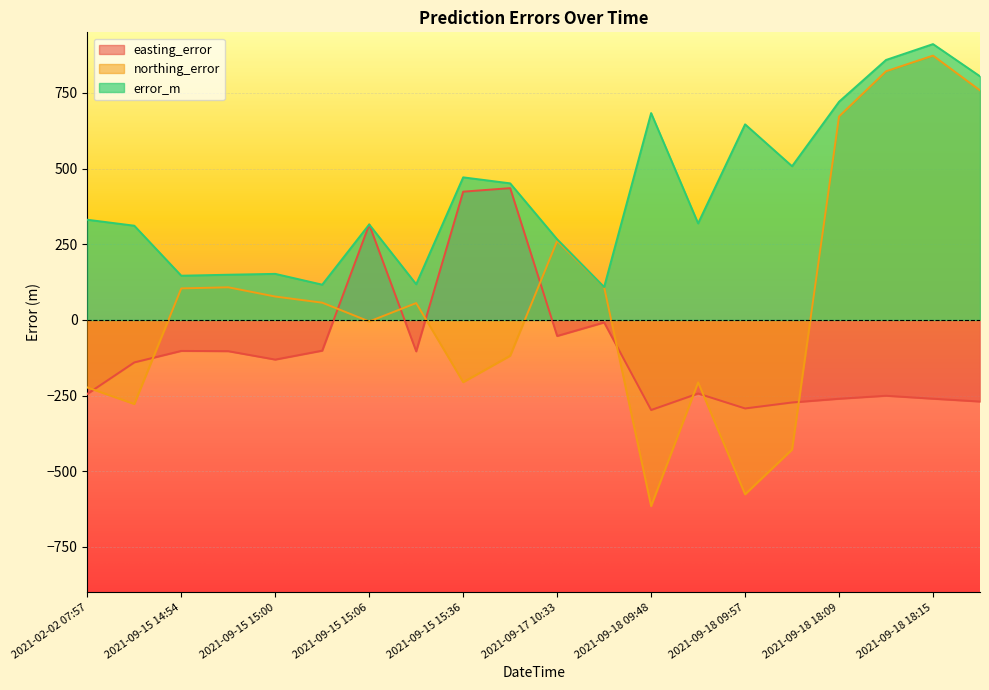

What is the label of the 16th point from the right?

2021-09-15 15:00